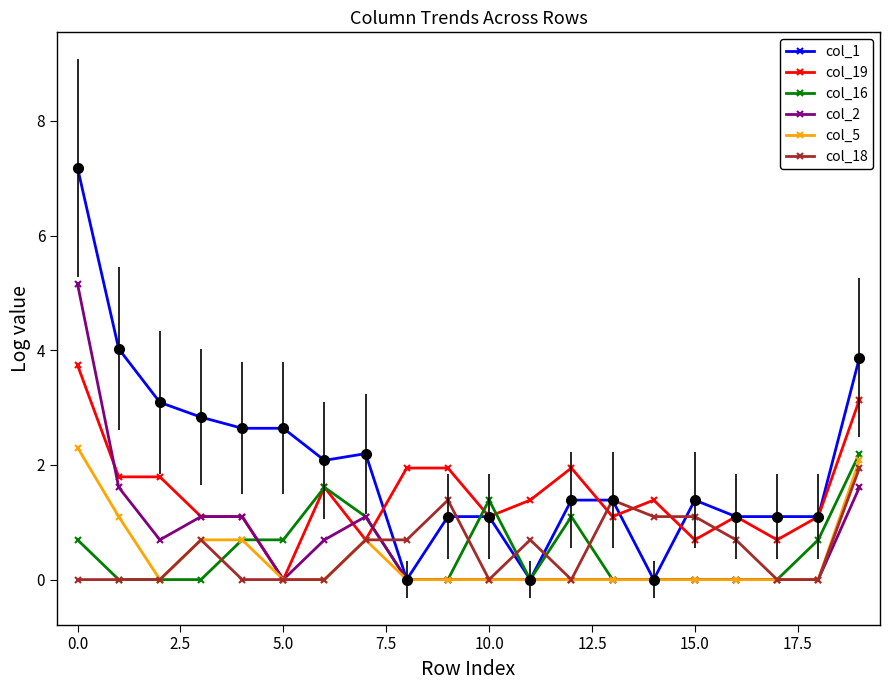

True or false: col_19 and col_1 intersect in this chart.

True